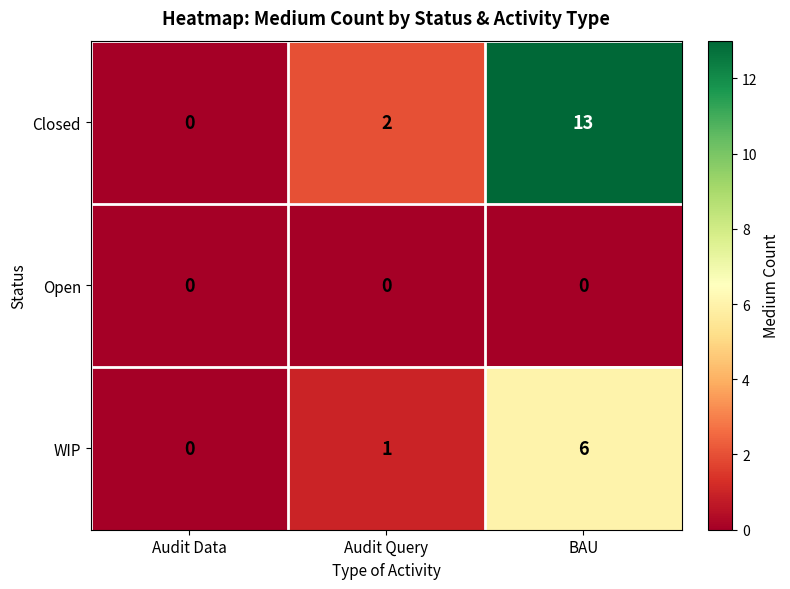

The Open series shows 0 at Audit Data. True or false?

True